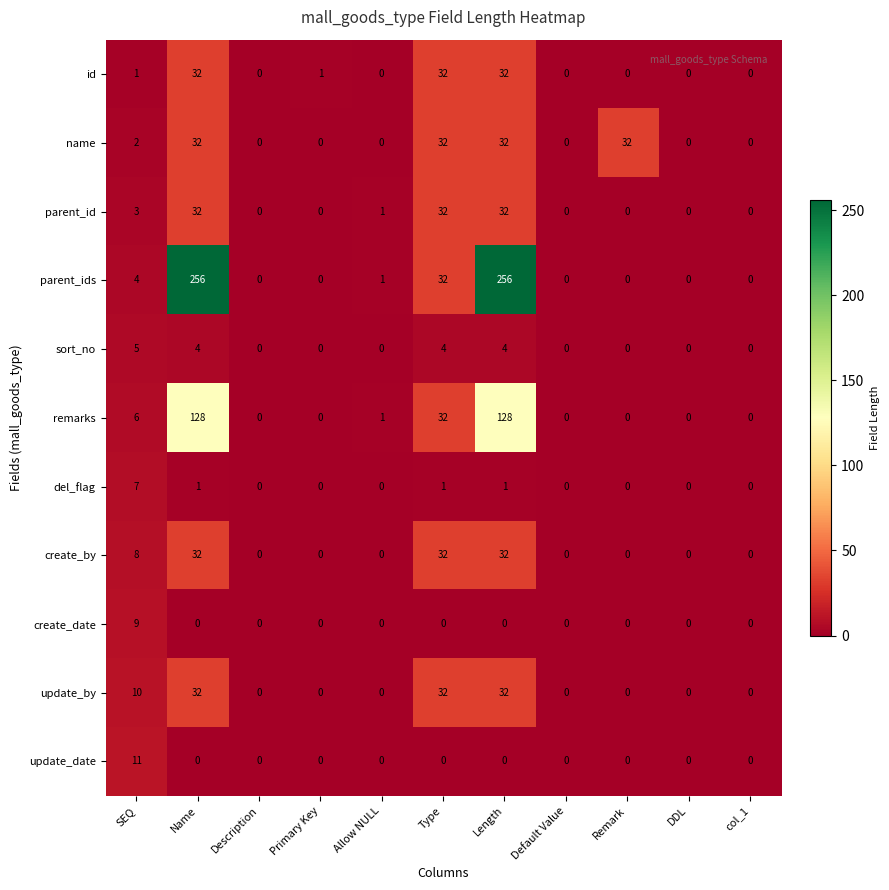

What is the difference between the highest and lowest values at Allow NULL?

1